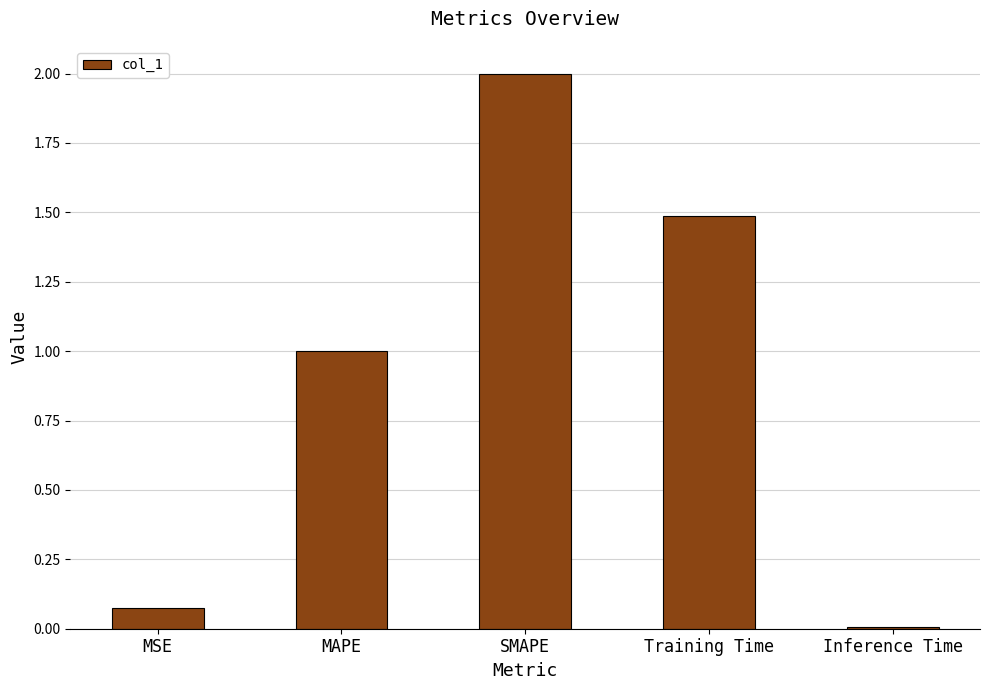

Rank the categories by value from lowest to highest.

Inference Time, MSE, MAPE, Training Time, SMAPE